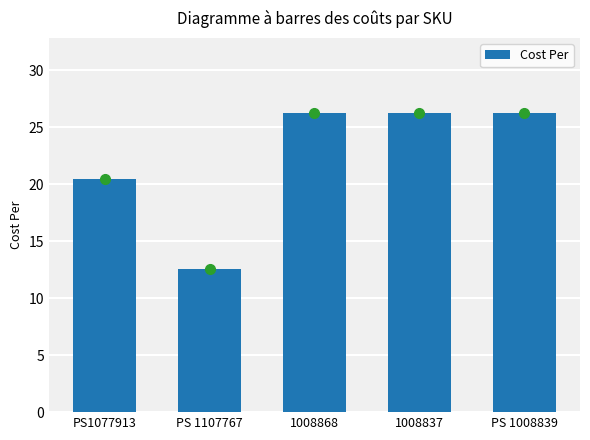

What is the smallest value displayed?

12.6